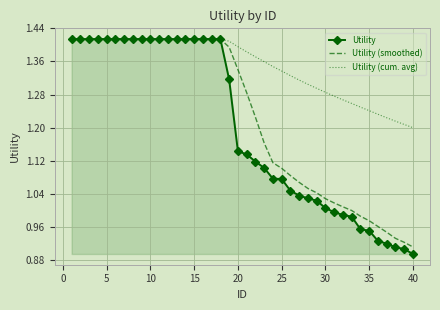

List the series in order of their overall mean, highest first.

Utility (cum. avg), Utility (smoothed), Utility